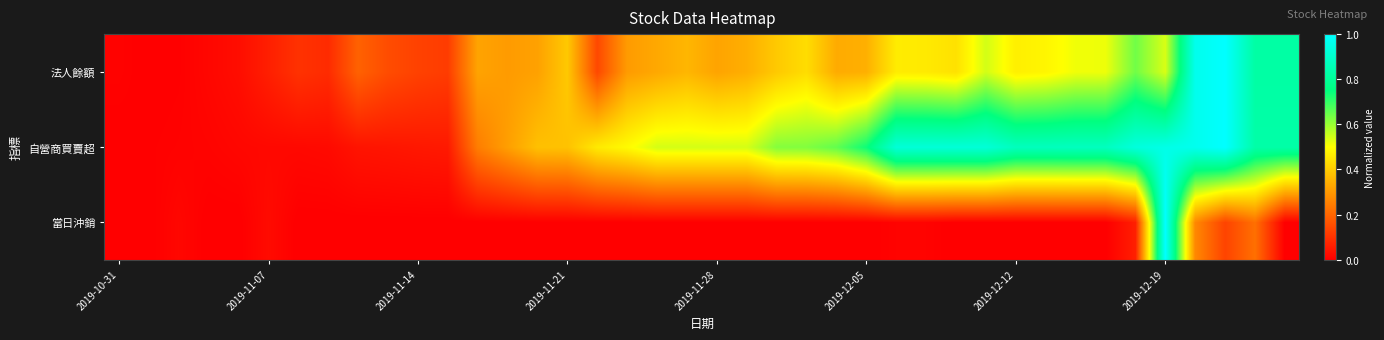

At which category does the chart reach its minimum across all series?

2019-10-31